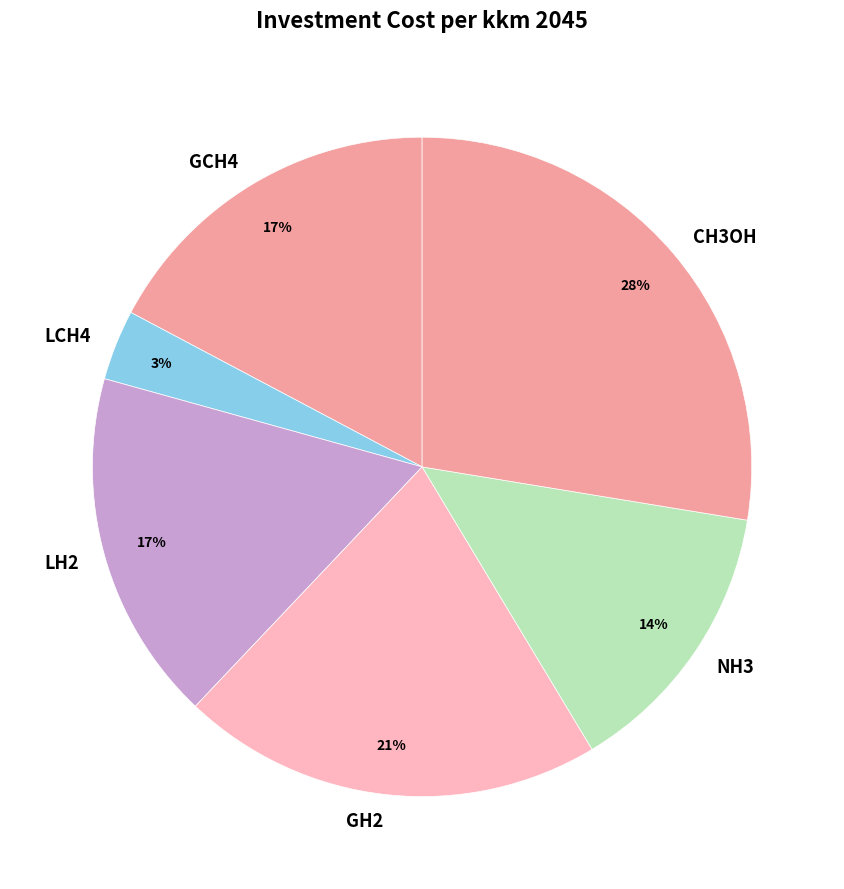

To the nearest percent, what is the average slice percentage?

17%